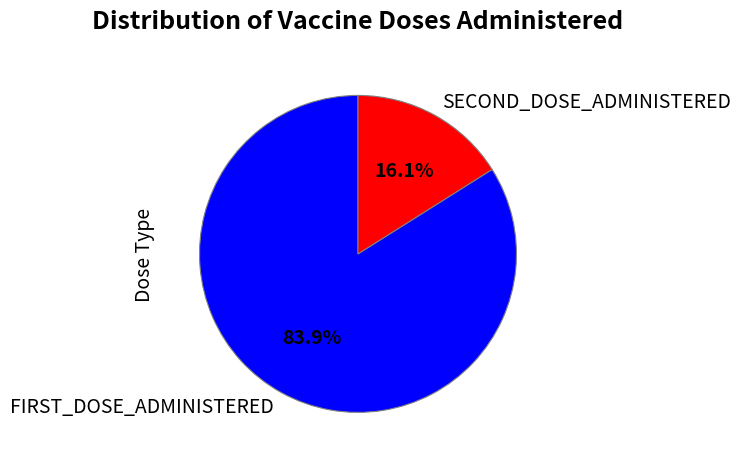

Which has a higher value, FIRST_DOSE_ADMINISTERED or SECOND_DOSE_ADMINISTERED?

FIRST_DOSE_ADMINISTERED